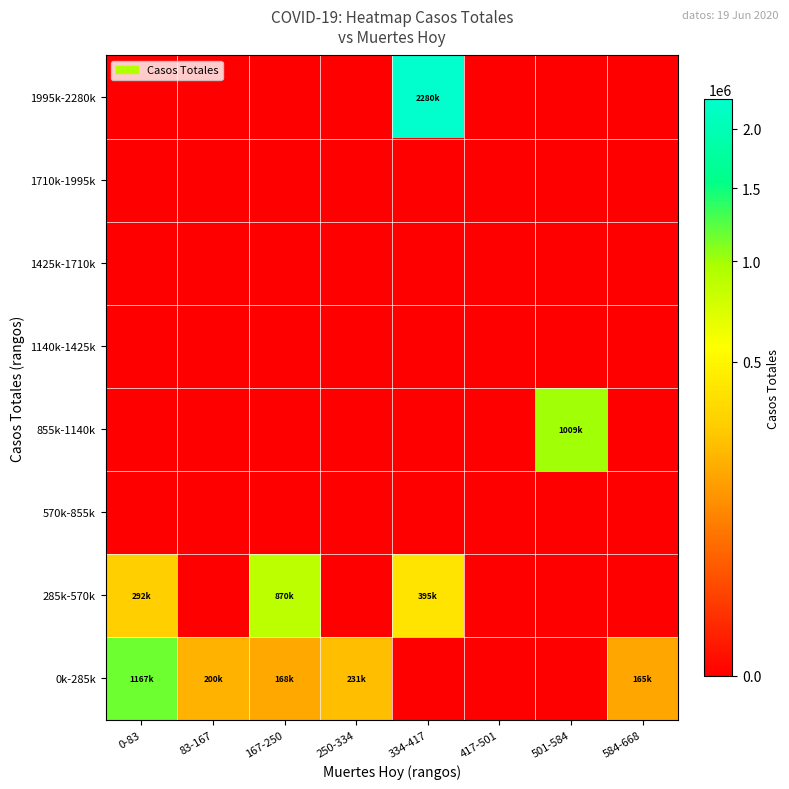

Reading left to right, extract all data points from this chart.

0k-285k: 0-83=1167838	83-167=200262	167-250=168564	250-334=231393	334-417=0	417-501=0	501-584=0	584-668=165455
285k-570k: 0-83=292655	83-167=0	167-250=870878	250-334=0	334-417=395812	417-501=0	501-584=0	584-668=0
570k-855k: 0-83=0	83-167=0	167-250=0	250-334=0	334-417=0	417-501=0	501-584=0	584-668=0
855k-1140k: 0-83=0	83-167=0	167-250=0	250-334=0	334-417=0	417-501=0	501-584=1009699	584-668=0
1140k-1425k: 0-83=0	83-167=0	167-250=0	250-334=0	334-417=0	417-501=0	501-584=0	584-668=0
1425k-1710k: 0-83=0	83-167=0	167-250=0	250-334=0	334-417=0	417-501=0	501-584=0	584-668=0
1710k-1995k: 0-83=0	83-167=0	167-250=0	250-334=0	334-417=0	417-501=0	501-584=0	584-668=0
1995k-2280k: 0-83=0	83-167=0	167-250=0	250-334=0	334-417=2280765	417-501=0	501-584=0	584-668=0